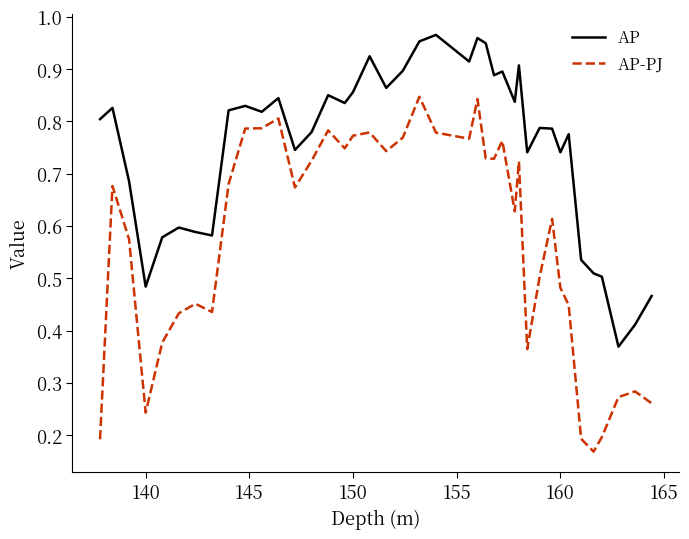

List the series in order of their peak value, lowest first.

AP-PJ, AP